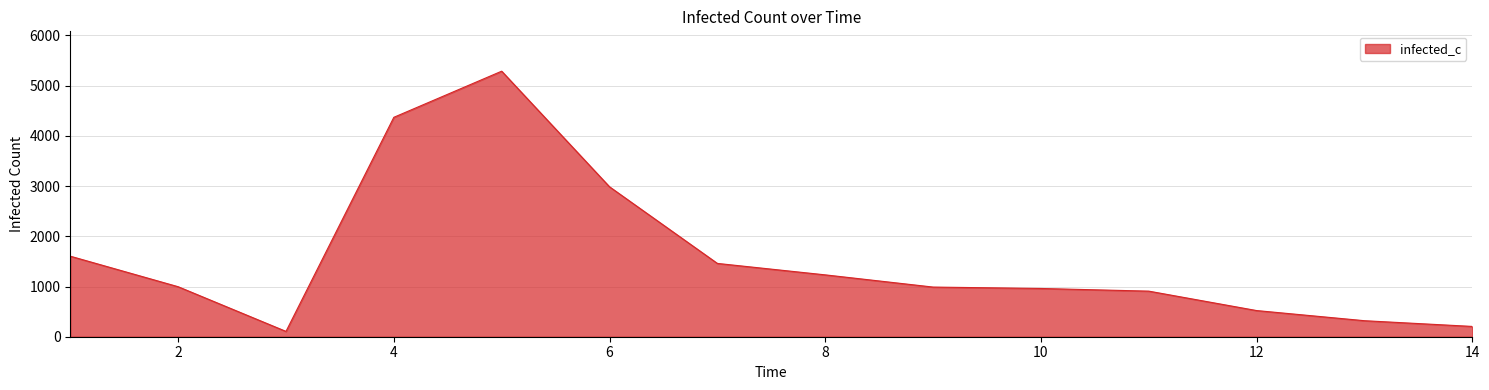

What is the greatest value displayed?

5289